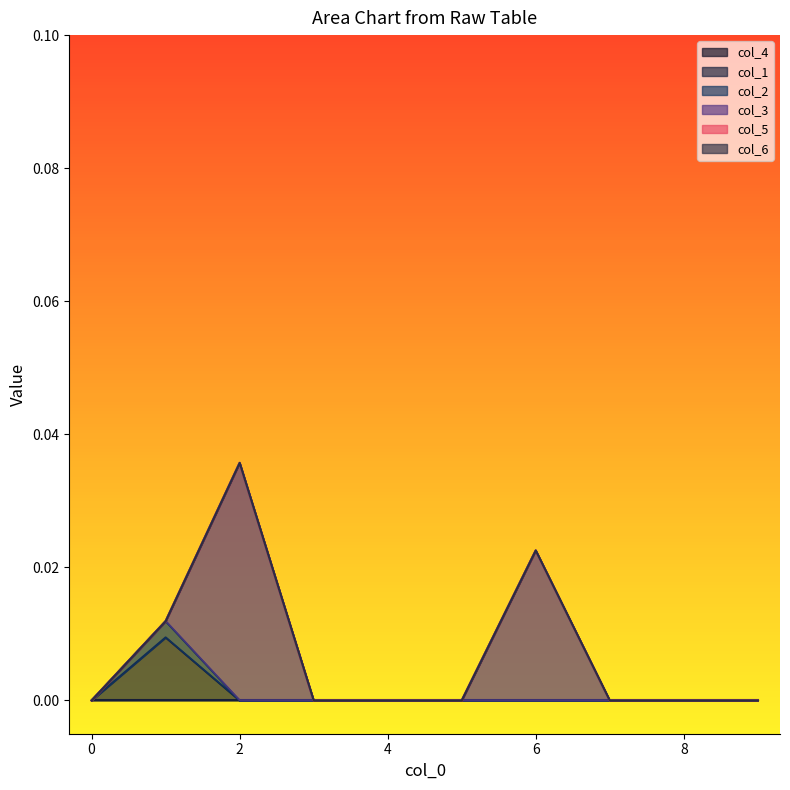

Where is the first local maximum for col_1?

1